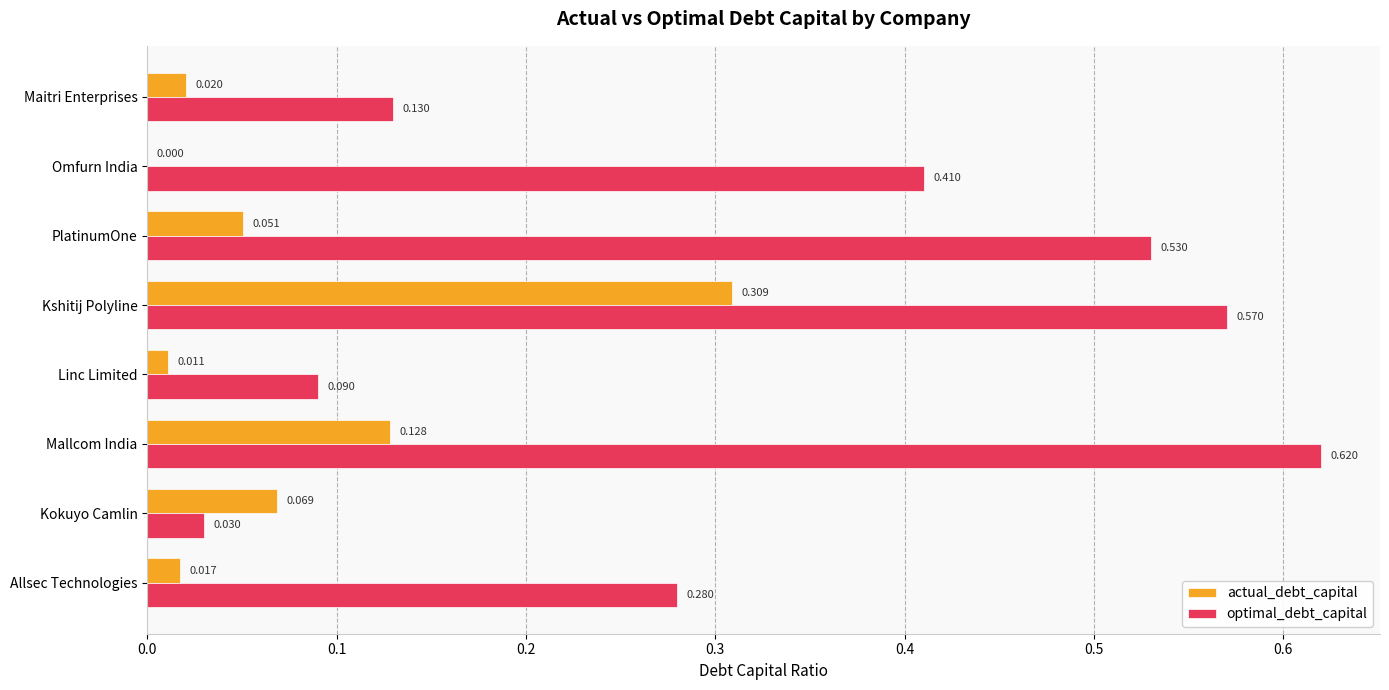

What are all the series names shown in the legend?

actual_debt_capital, optimal_debt_capital